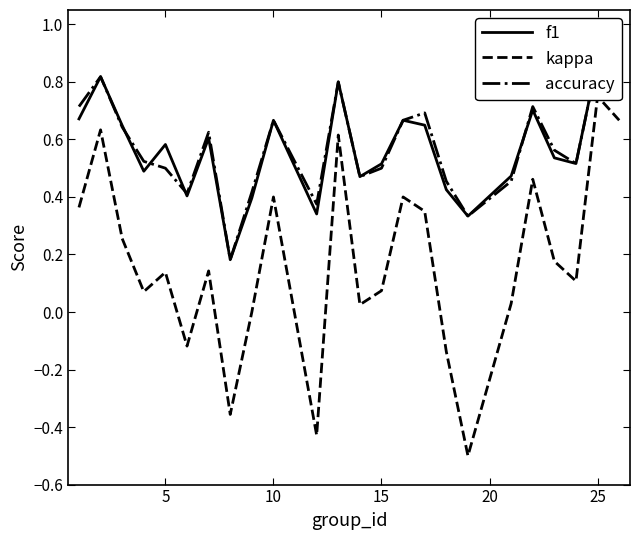

Does the chart have visible grid lines?

No